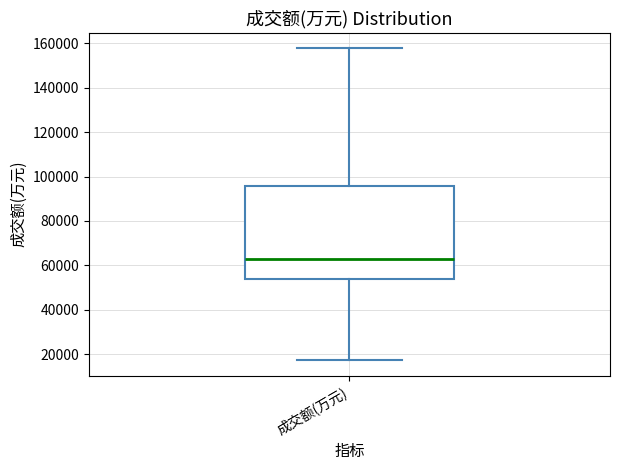

Where does the lower whisker of the box for 成交额(万元) end on the y-axis? The values are not printed on the chart, so give them approximately, as read against the axis.

18000